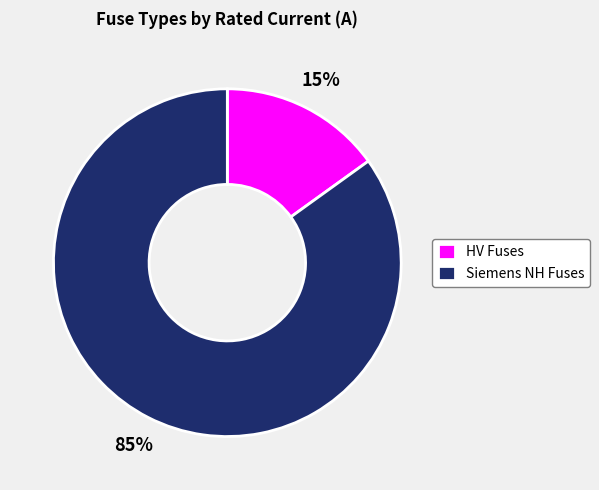

Do Siemens NH Fuses and HV Fuses together represent more than half of the pie?

Yes